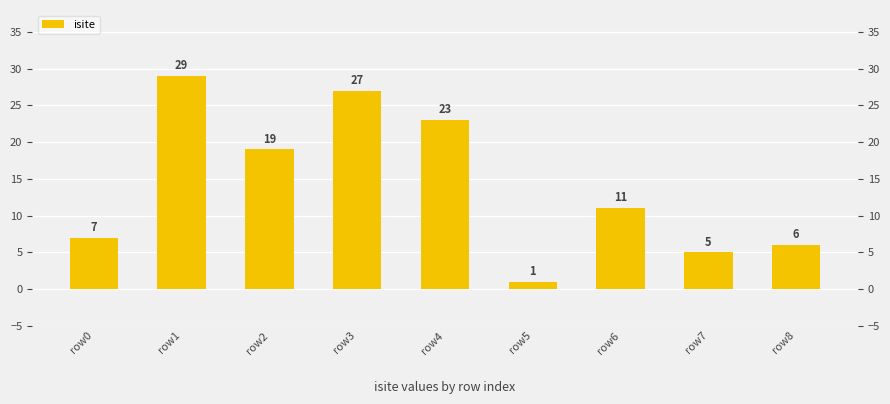

How many bars are there in total?

9